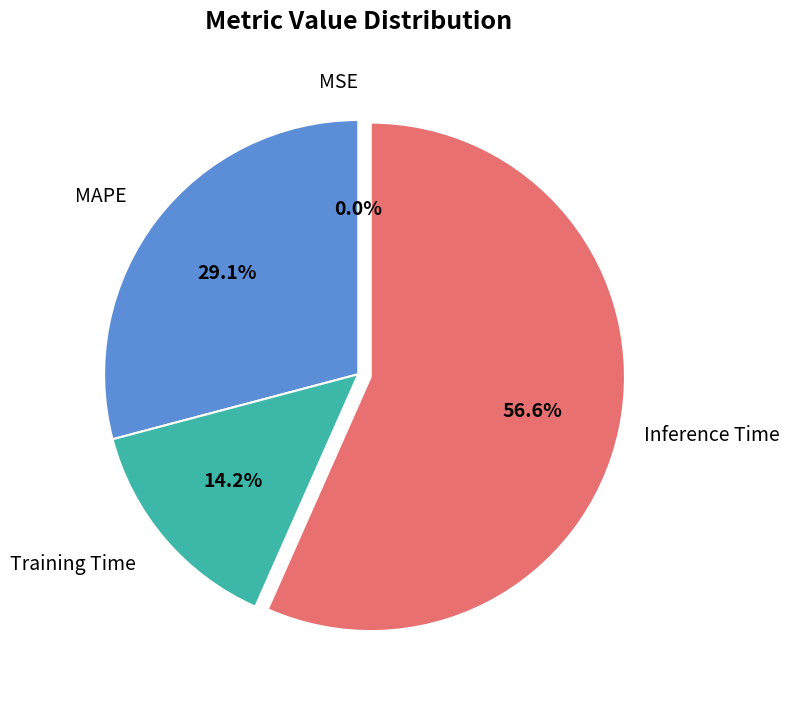

Which has a higher value, Inference Time or MAPE?

Inference Time